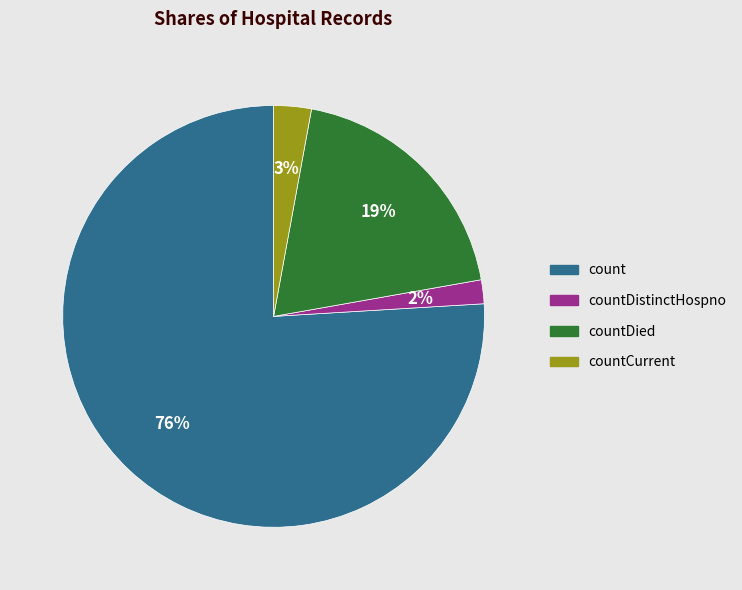

Is there any slice that represents more than half of the pie?

Yes